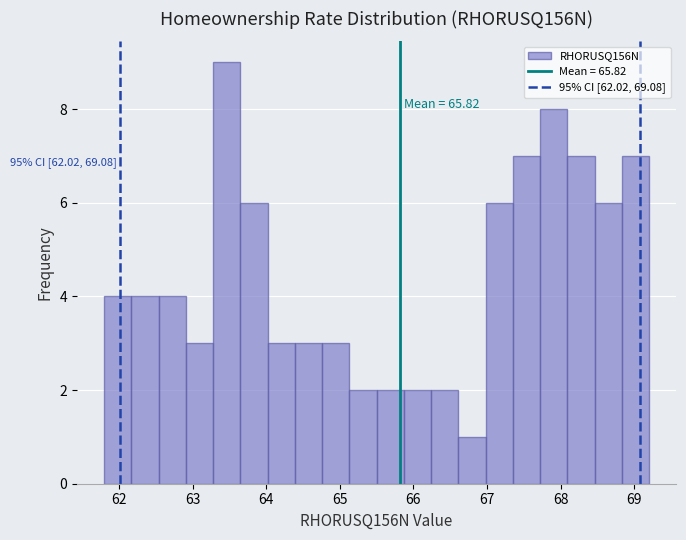

Read against the x-axis, roughly where is the centre of the tallest bar?

63.5